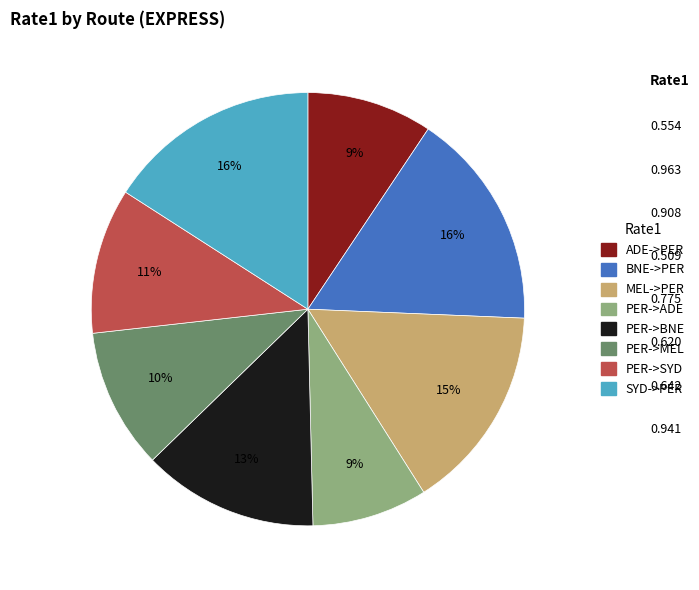

To the nearest percent, what percentage of the pie is BNE->PER?

16%